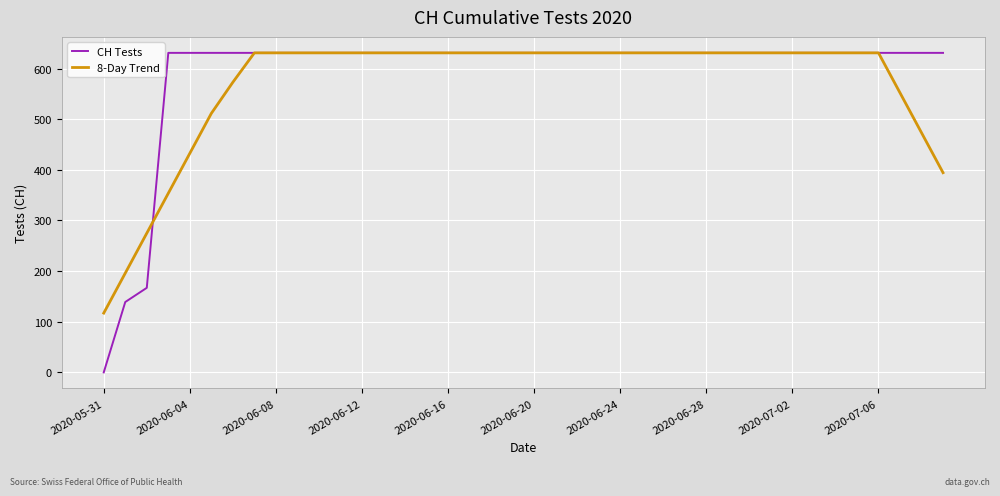

What is the maximum value shown in the chart?

631.0